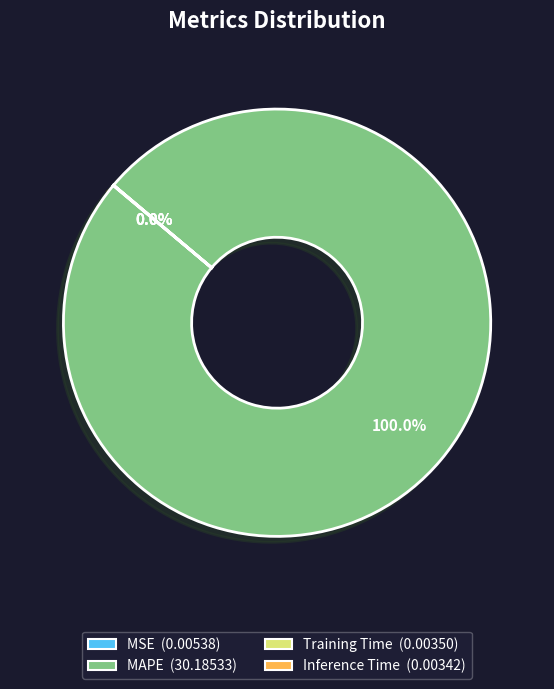

What is the largest slice in the pie chart?

MAPE